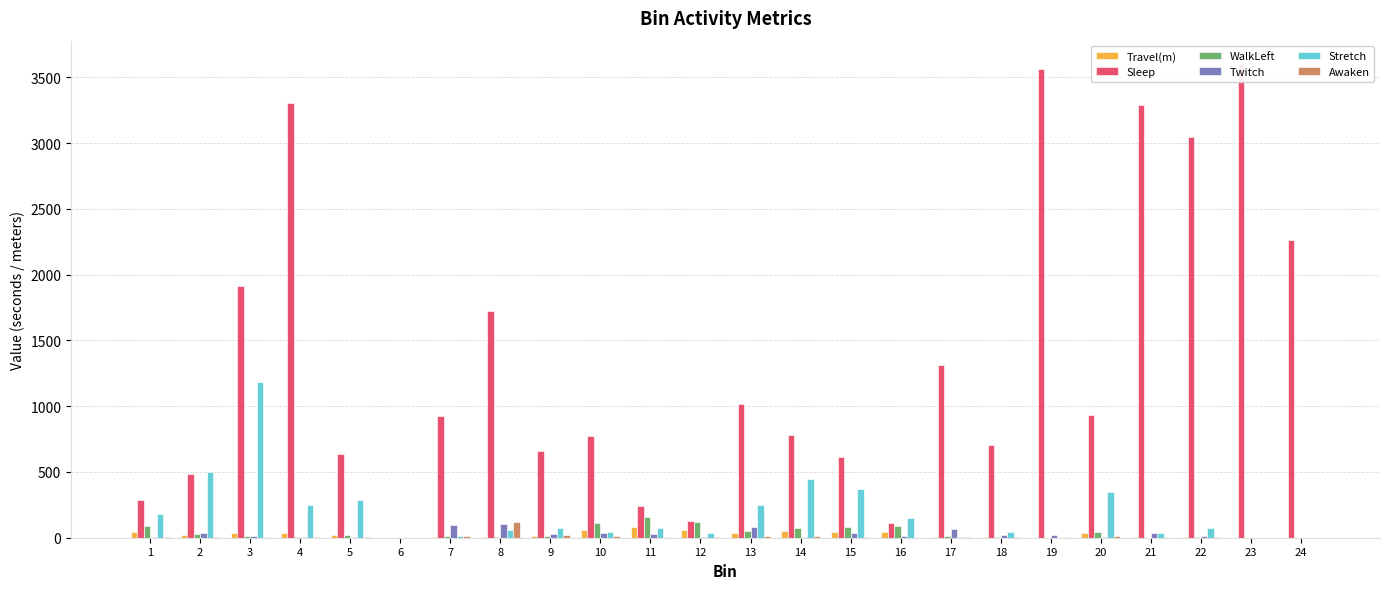

Which series has the largest range (max minus min)?

Sleep